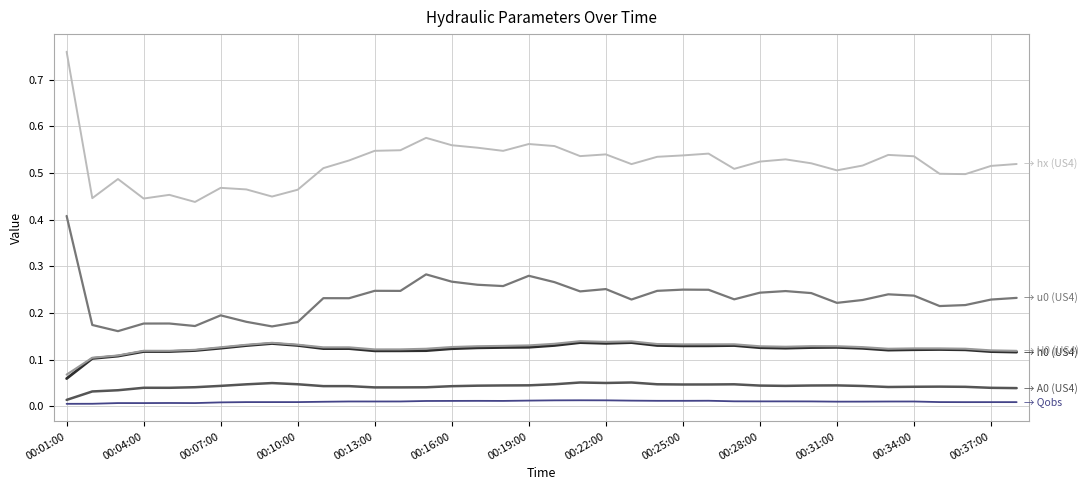

Reading left to right, what are all the values shown in this chart?

h0 (US4): 0.1	0.1	0.1	0.1	0.1	0.1	0.1	0.1	0.1	0.1	0.1	0.1	0.1	0.1	0.1	0.1	0.1	0.1	0.1	0.1	0.1	0.1	0.1	0.1	0.1	0.1	0.1	0.1	0.1	0.1	0.1	0.1	0.1	0.1	0.1	0.1	0.1	0.1
A0 (US4): 0.0	0.0	0.0	0.0	0.0	0.0	0.0	0.0	0.0	0.0	0.0	0.0	0.0	0.0	0.0	0.0	0.0	0.0	0.0	0.0	0.1	0.0	0.1	0.0	0.0	0.0	0.0	0.0	0.0	0.0	0.0	0.0	0.0	0.0	0.0	0.0	0.0	0.0
u0 (US4): 0.4	0.2	0.2	0.2	0.2	0.2	0.2	0.2	0.2	0.2	0.2	0.2	0.2	0.2	0.3	0.3	0.3	0.3	0.3	0.3	0.2	0.3	0.2	0.2	0.2	0.2	0.2	0.2	0.2	0.2	0.2	0.2	0.2	0.2	0.2	0.2	0.2	0.2
H0 (US4): 0.1	0.1	0.1	0.1	0.1	0.1	0.1	0.1	0.1	0.1	0.1	0.1	0.1	0.1	0.1	0.1	0.1	0.1	0.1	0.1	0.1	0.1	0.1	0.1	0.1	0.1	0.1	0.1	0.1	0.1	0.1	0.1	0.1	0.1	0.1	0.1	0.1	0.1
hx (US4): 0.8	0.4	0.5	0.4	0.5	0.4	0.5	0.5	0.4	0.5	0.5	0.5	0.5	0.5	0.6	0.6	0.6	0.5	0.6	0.6	0.5	0.5	0.5	0.5	0.5	0.5	0.5	0.5	0.5	0.5	0.5	0.5	0.5	0.5	0.5	0.5	0.5	0.5
Qobs: 0.0	0.0	0.0	0.0	0.0	0.0	0.0	0.0	0.0	0.0	0.0	0.0	0.0	0.0	0.0	0.0	0.0	0.0	0.0	0.0	0.0	0.0	0.0	0.0	0.0	0.0	0.0	0.0	0.0	0.0	0.0	0.0	0.0	0.0	0.0	0.0	0.0	0.0